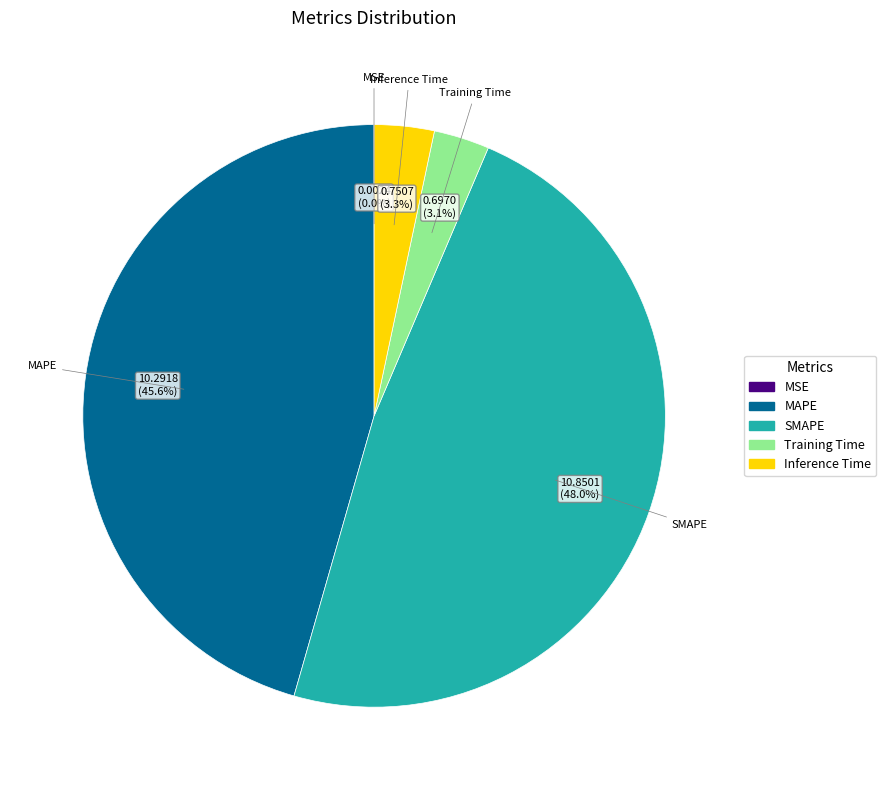

Which slice is the largest?

SMAPE